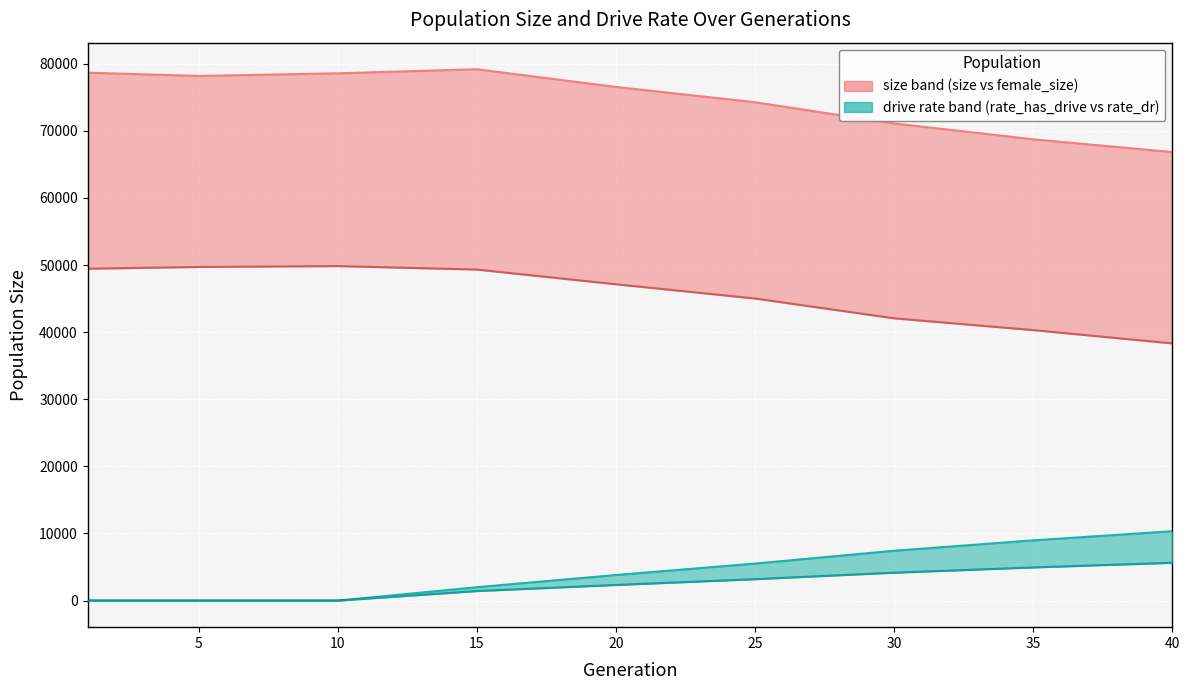

Is the value of rate_has_drive (scaled) at 15 greater than the value of female_size at 5?

No